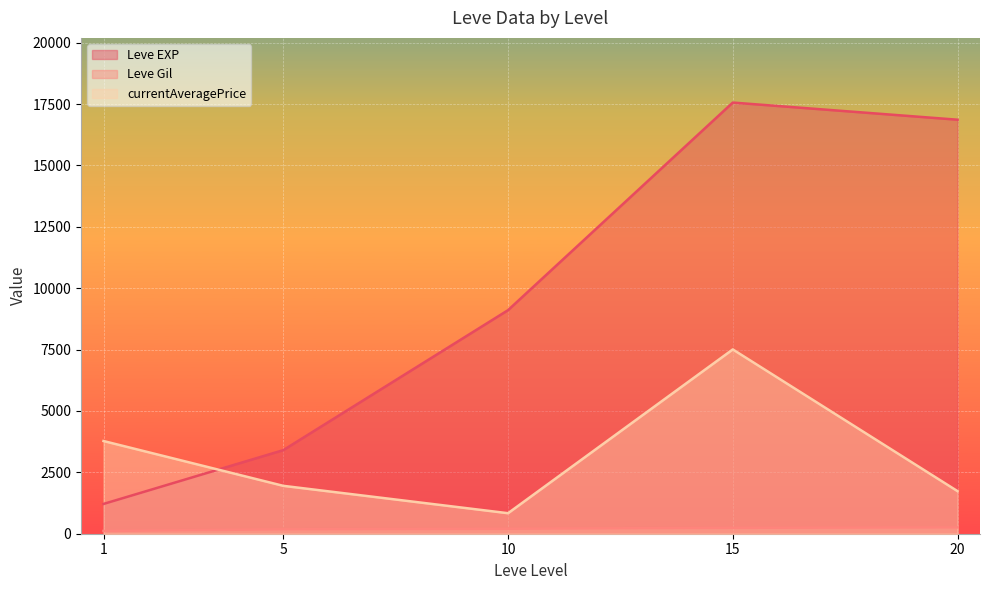

Between 10 and 15, which series saw the biggest shift?

Leve EXP